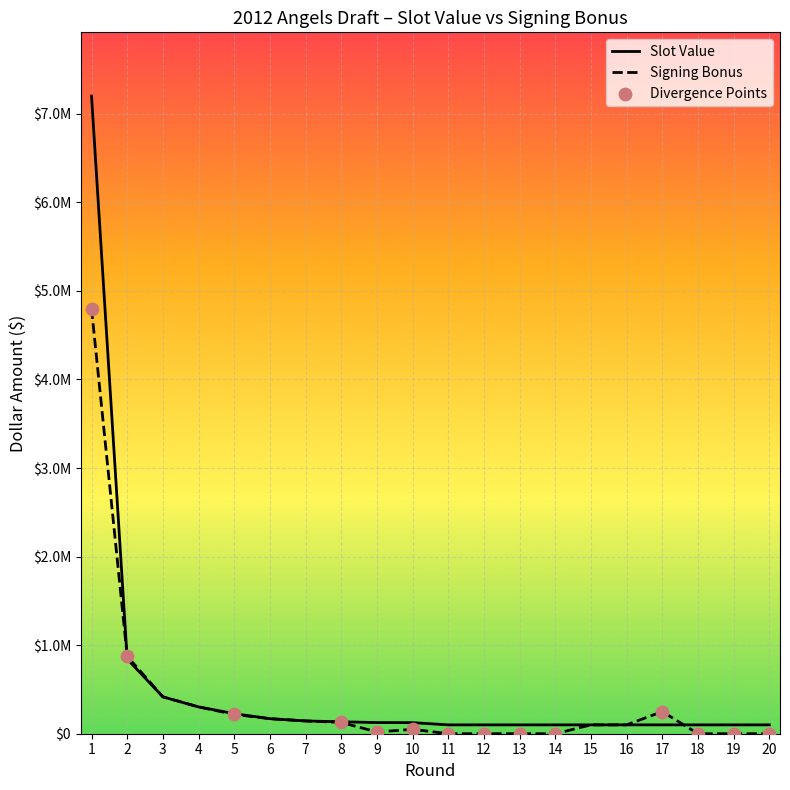

Is this an area chart (filled region under the line)?

Yes